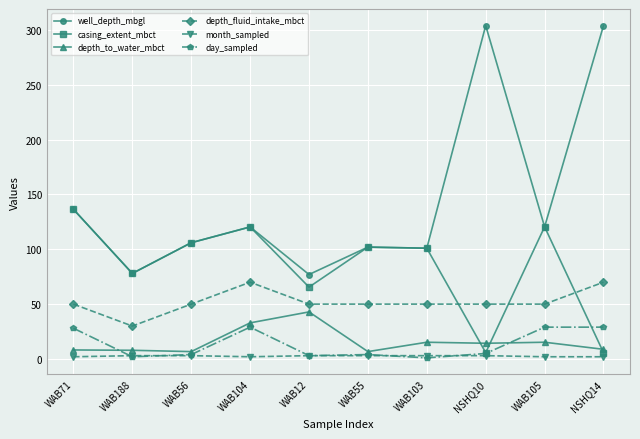

What is the highest value of the month_sampled series?

3.0